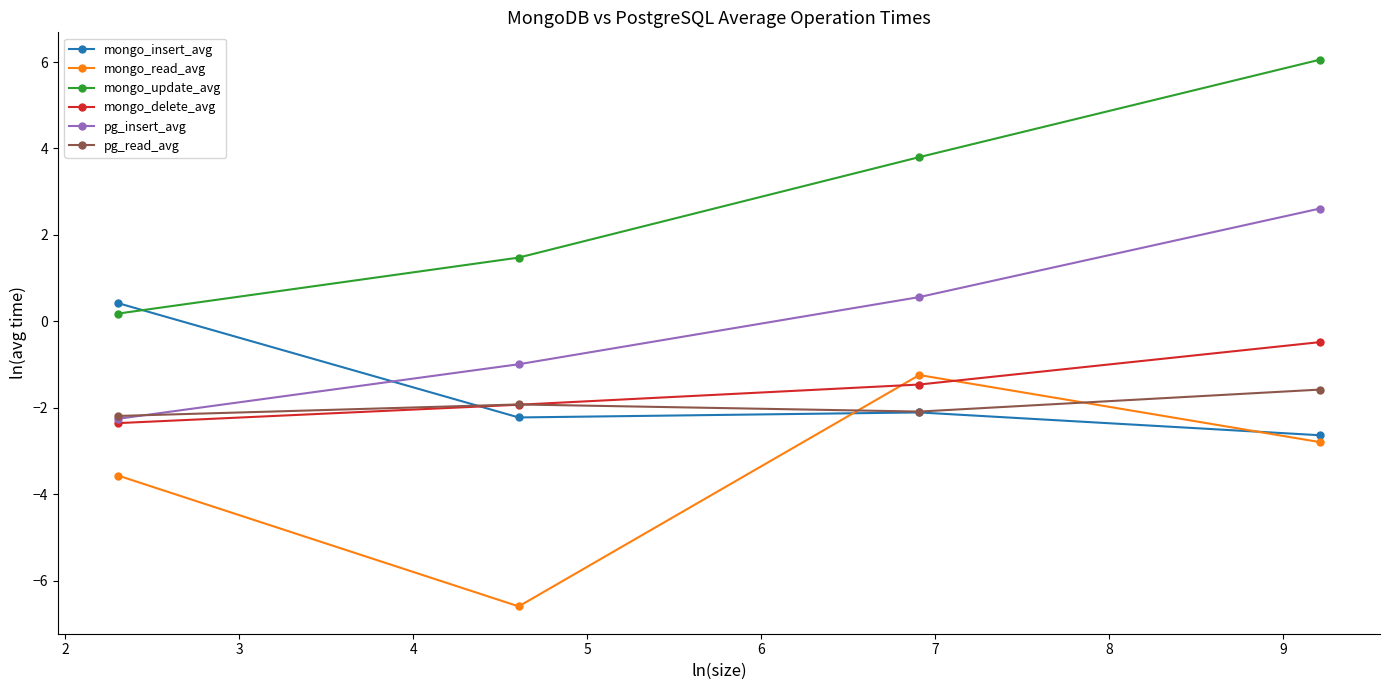

How many interior local valleys does the mongo_read_avg series have?

1